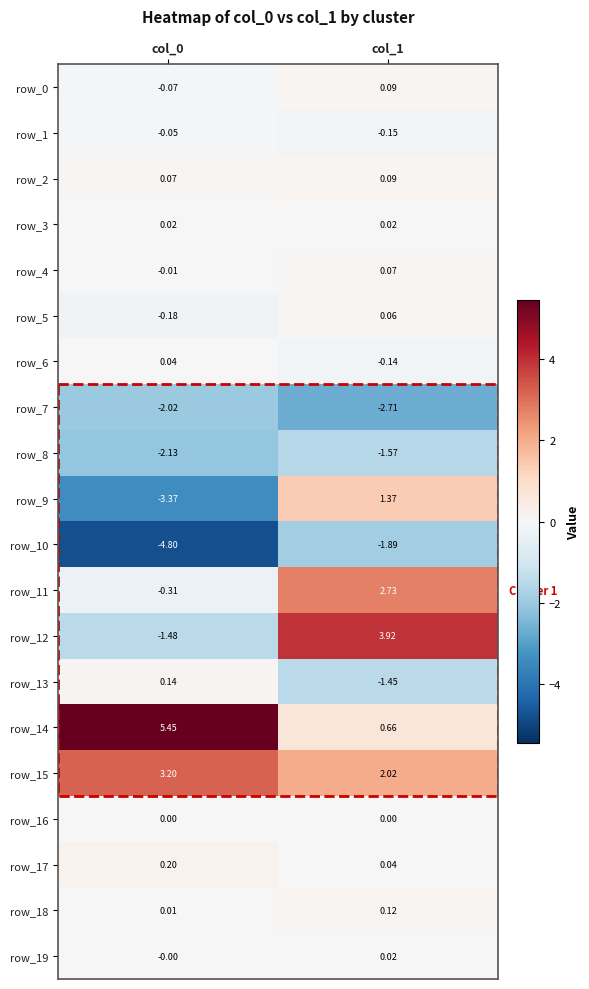

Between col_1 and col_0, which is larger?

col_1